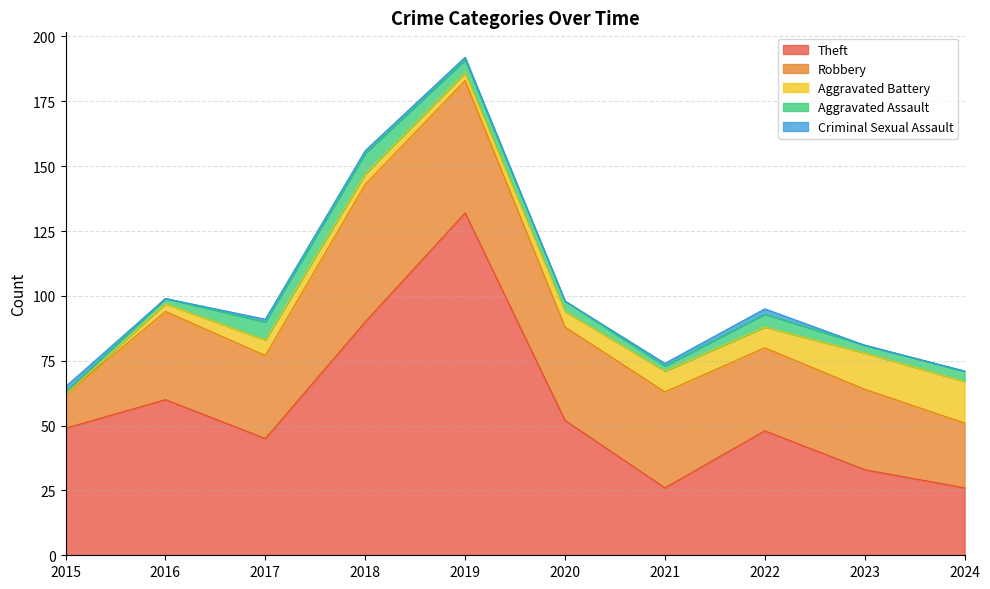

True or false: Aggravated Assault and Robbery cross at least once.

False